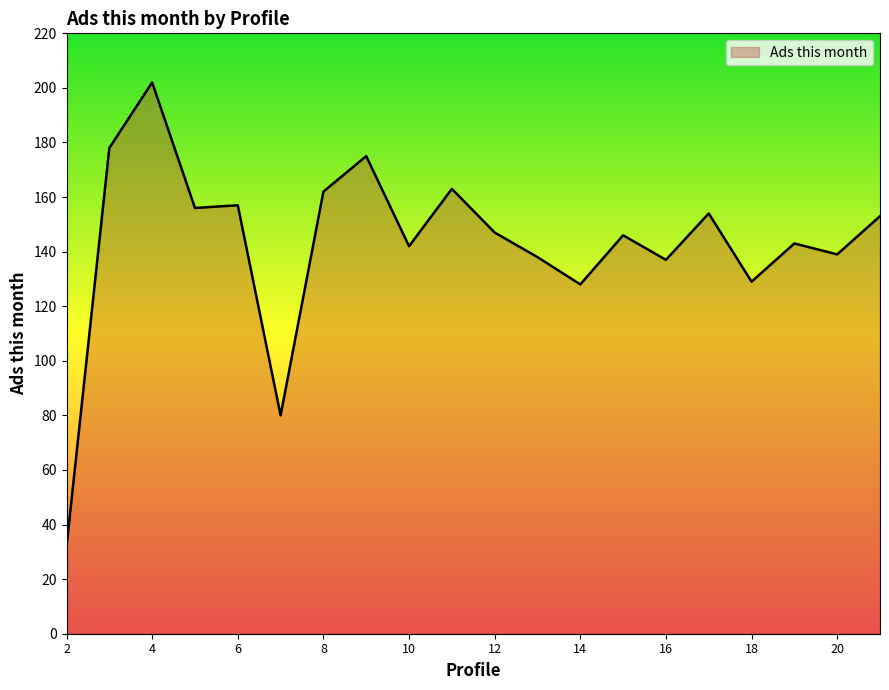

What is the minimum value shown in the chart?

32